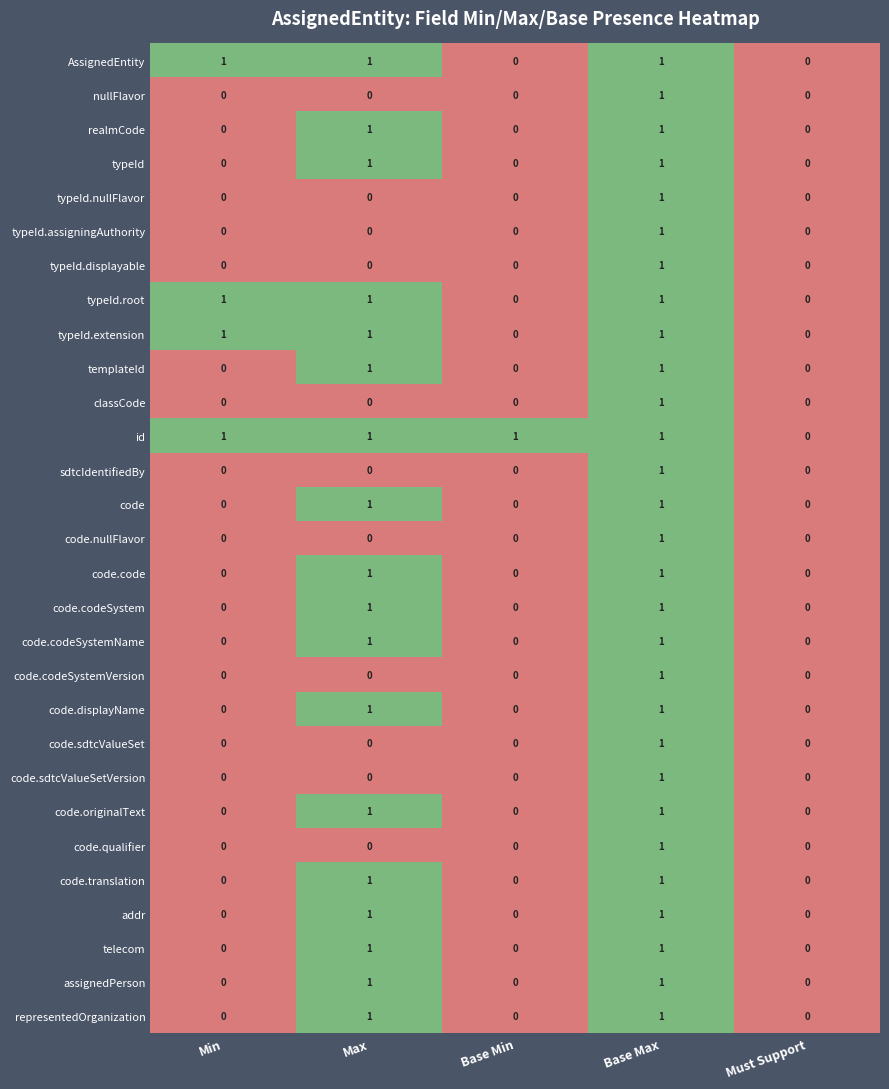

Which series has the largest total across all categories?

id